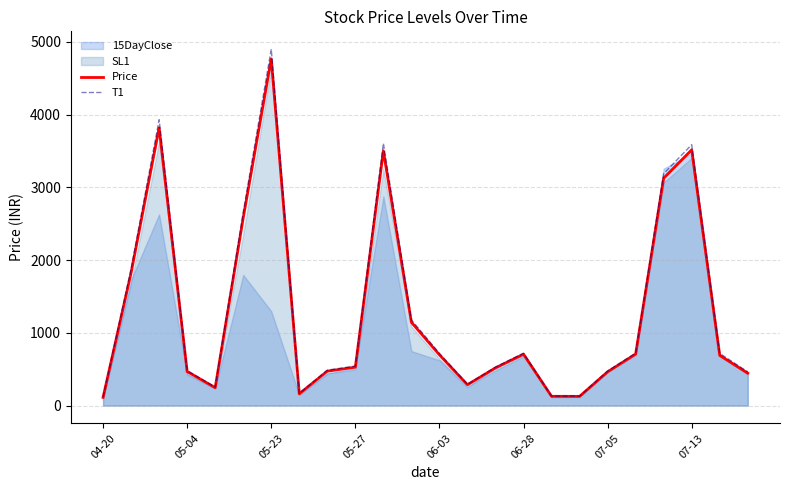

What is the approximate value of Price at 22?

690.0